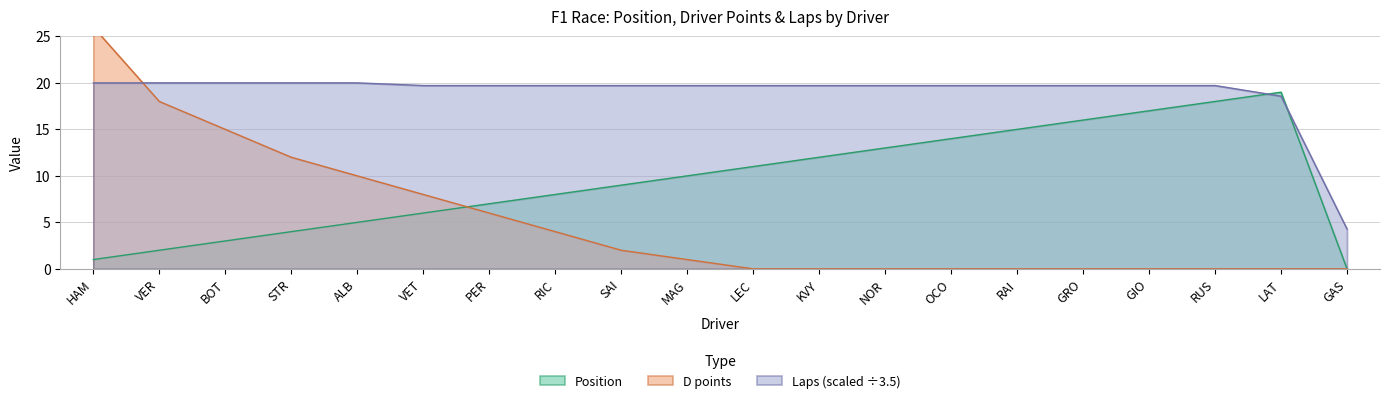

Rank the series by their average value, from lowest to highest.

D points, Position, Laps